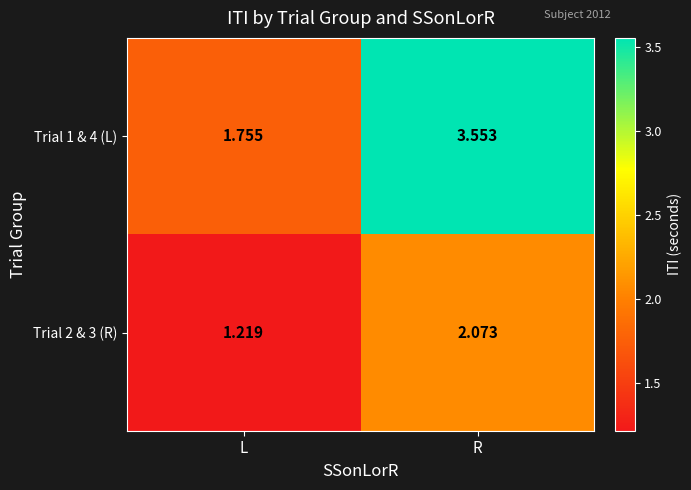

At which category is the sum across all series the highest?

R